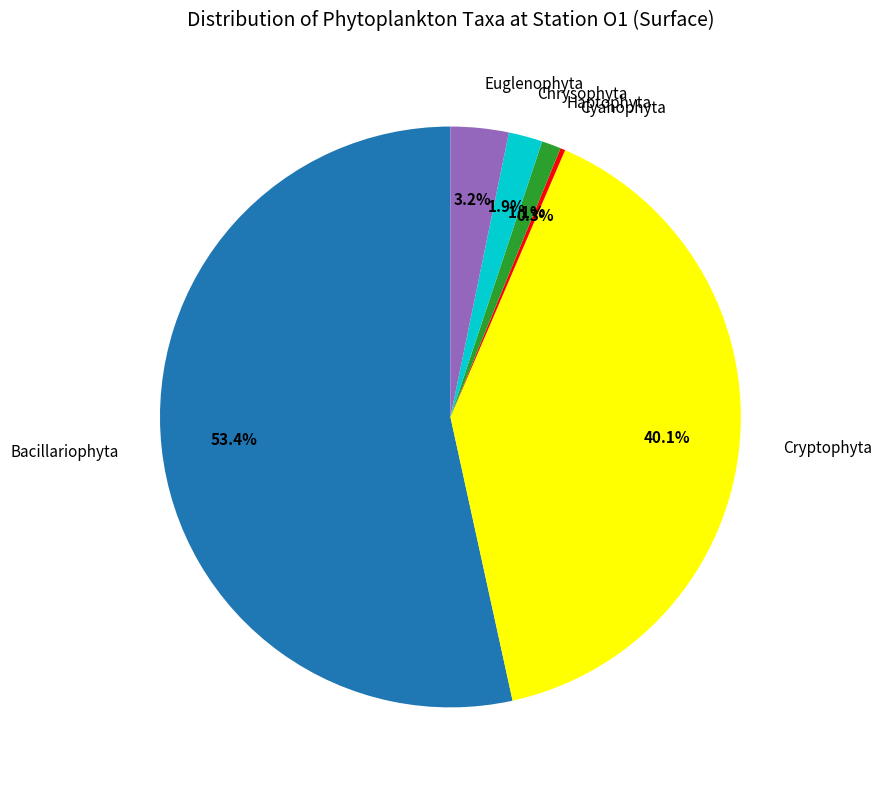

Do Cryptophyta and Bacillariophyta together represent more than half of the pie?

Yes